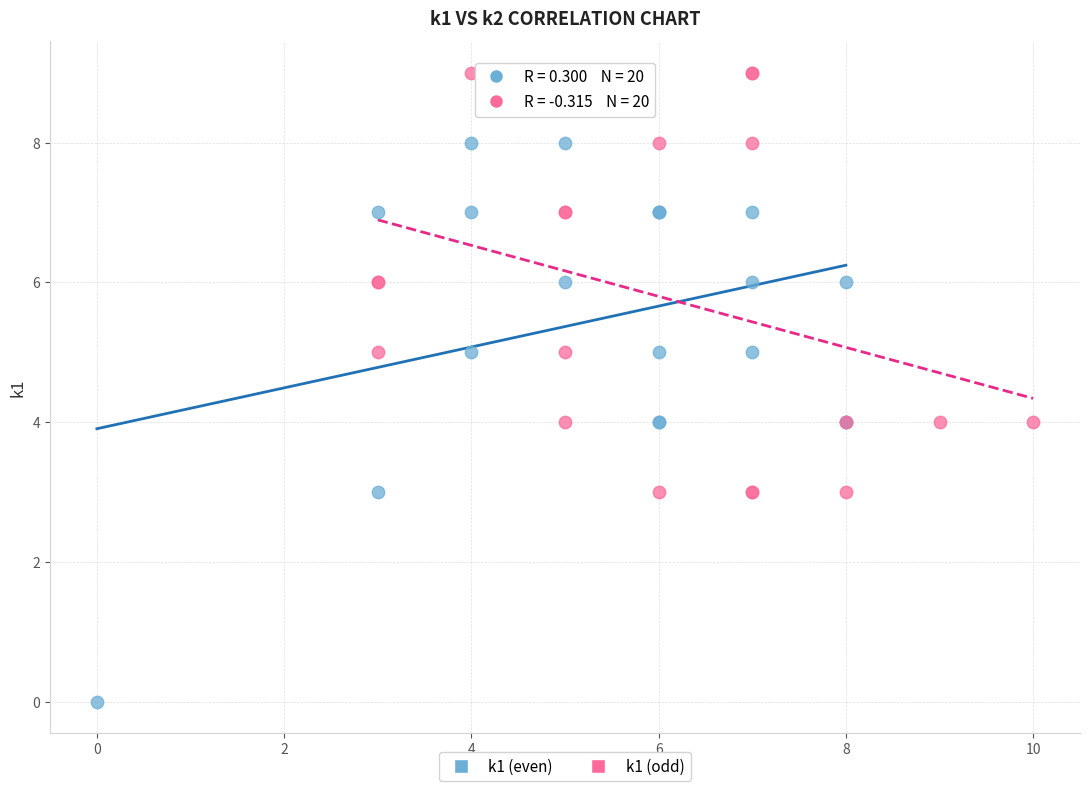

Which series contains the lowest Y value?

k1 (even)